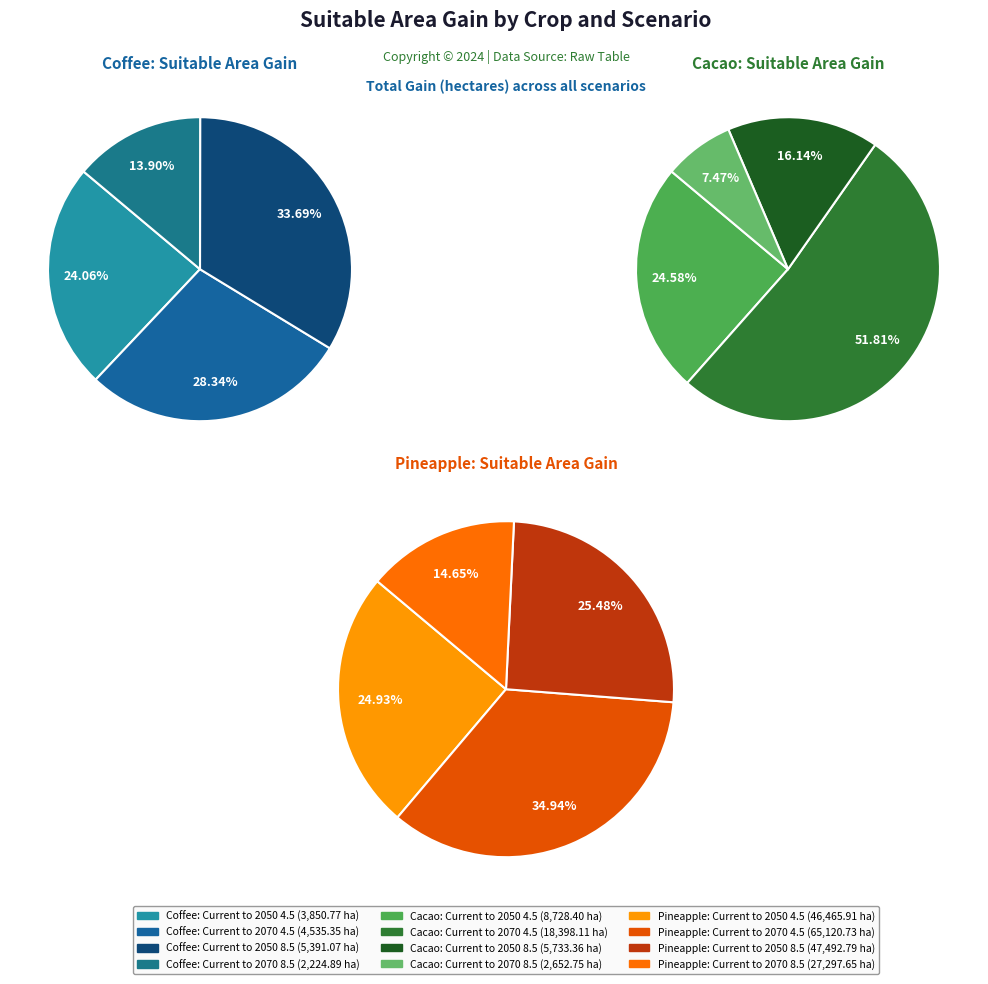

To the nearest percent, what is the difference between the Current to 2070 8.5 and Current to 2050 4.5 slice percentages?

10%